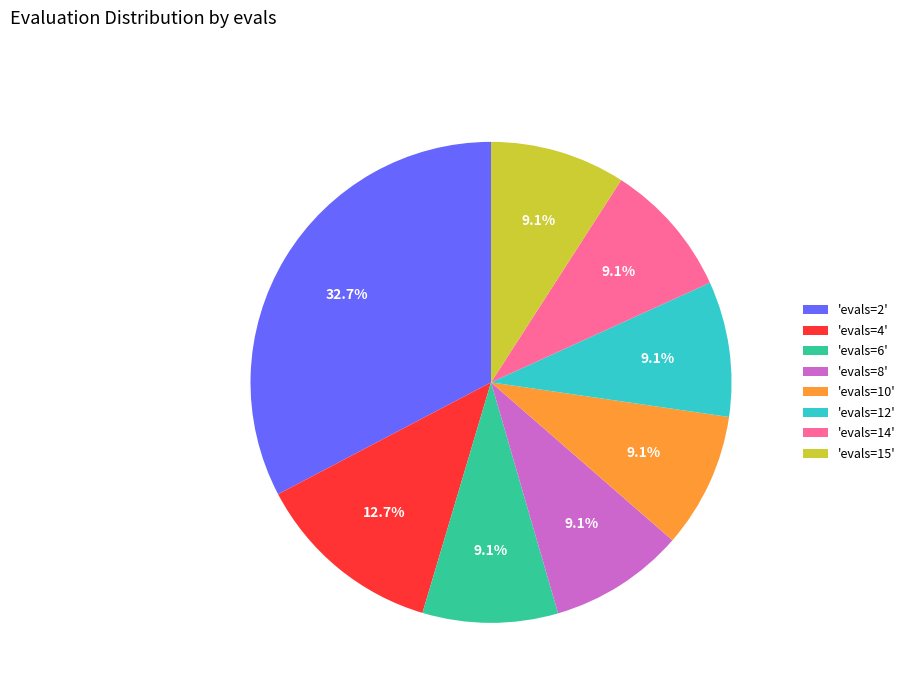

Is 'evals=12' the majority of the pie?

No